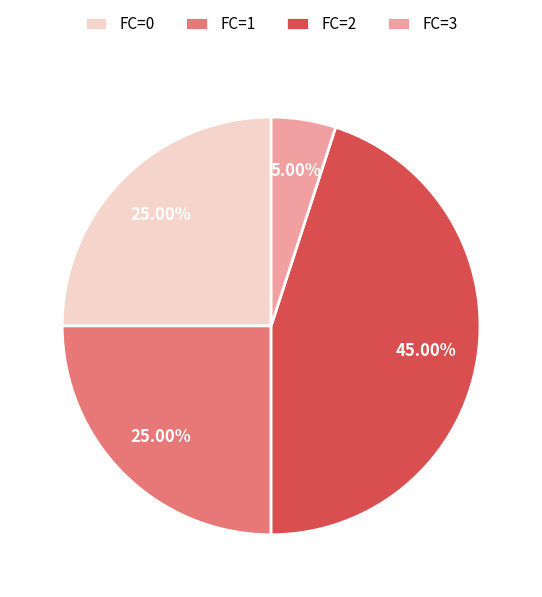

Do FC=0 and FC=3 together represent more than half of the pie?

No